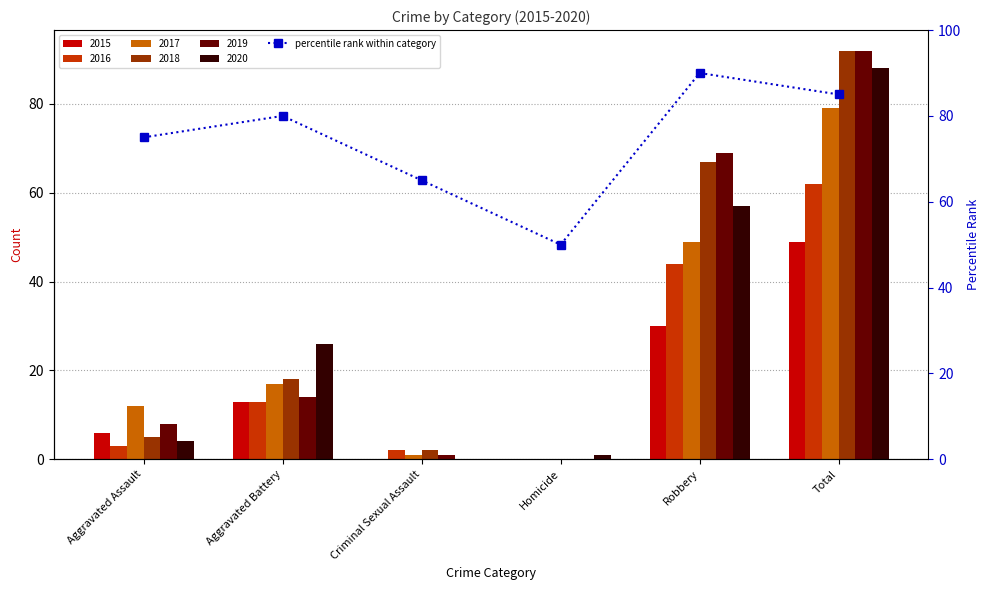

Rank the categories by value from highest to lowest.

Robbery, Total, Aggravated Battery, Aggravated Assault, Criminal Sexual Assault, Homicide